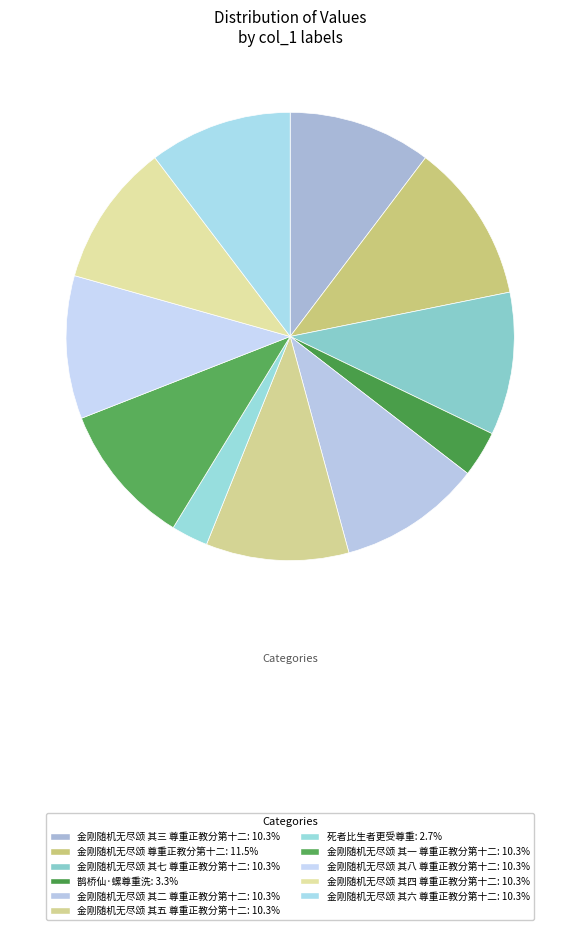

To the nearest percent, what percentage of the pie is 金刚随机无尽颂 其四 尊重正教分第十二?

10%